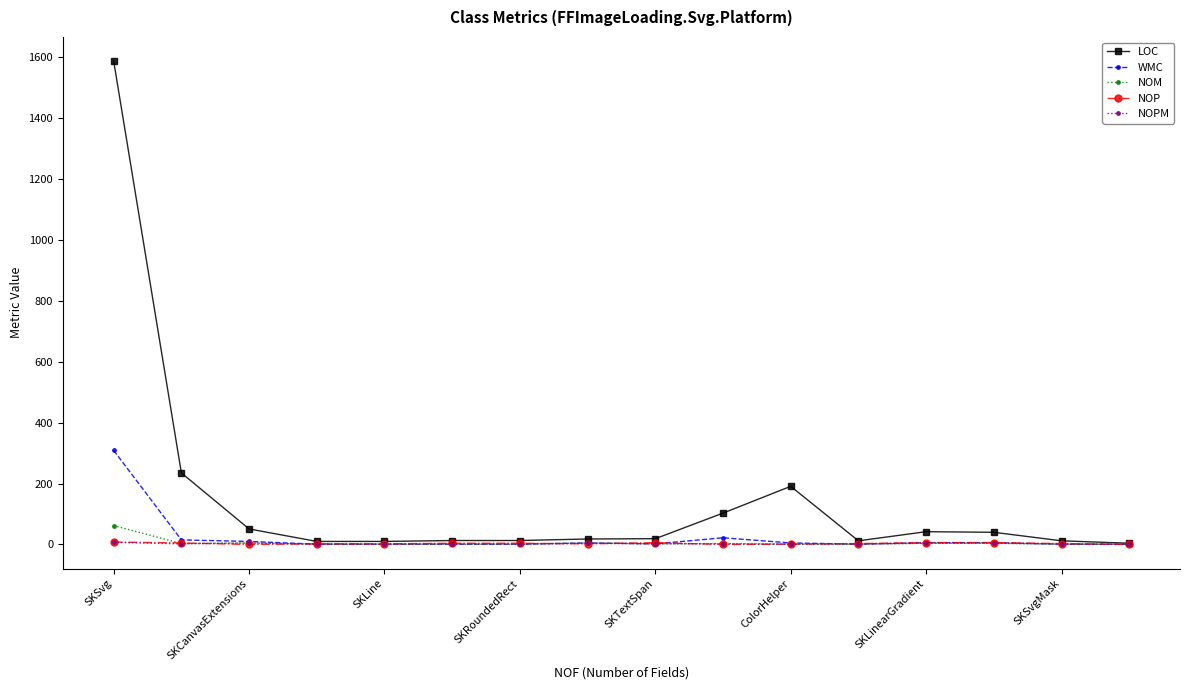

True or false: LOC has more than 0 interior local peaks.

True